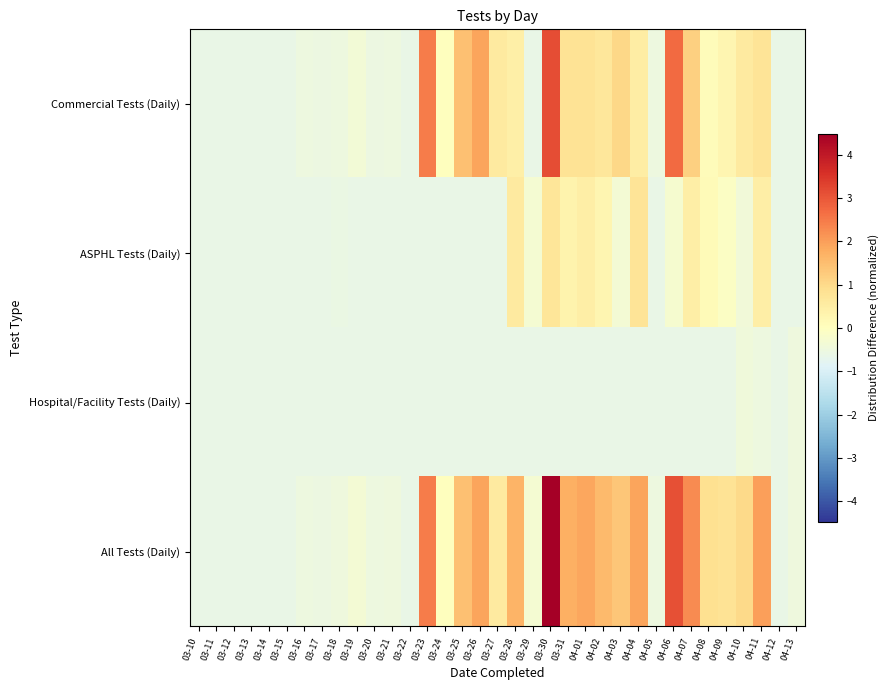

What is the total value across all series at 03-27?

-0.1